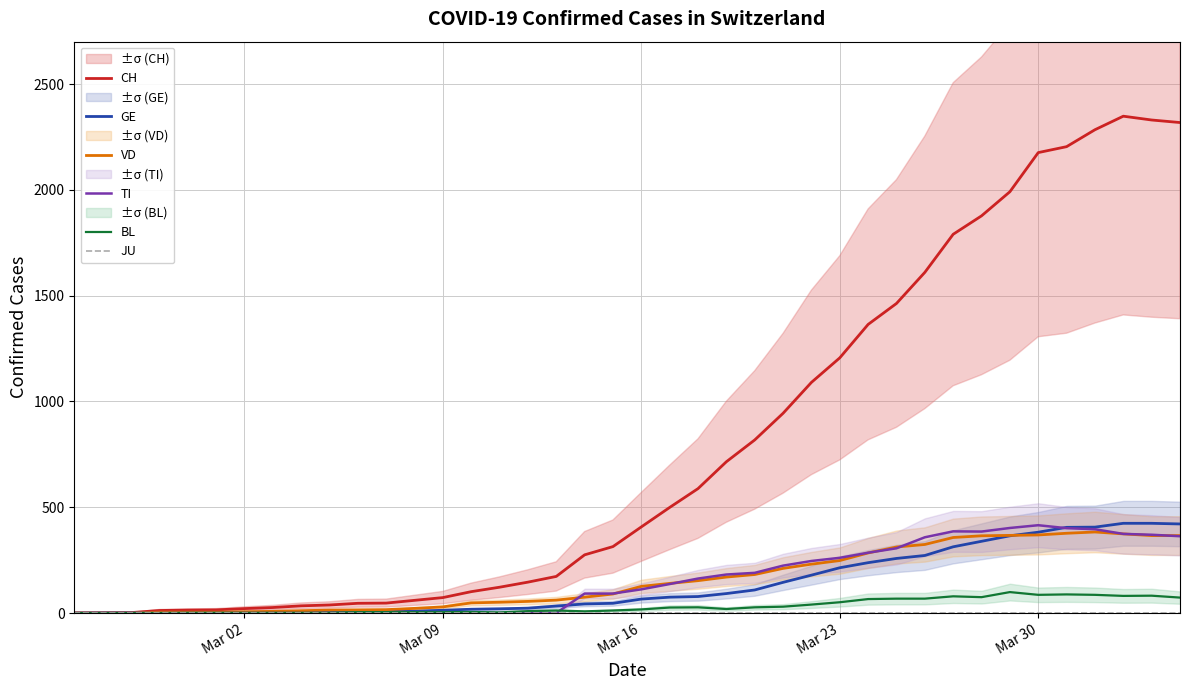

Rank the series at Mar 16 from highest to lowest value.

CH, VD, TI, GE, BL, JU